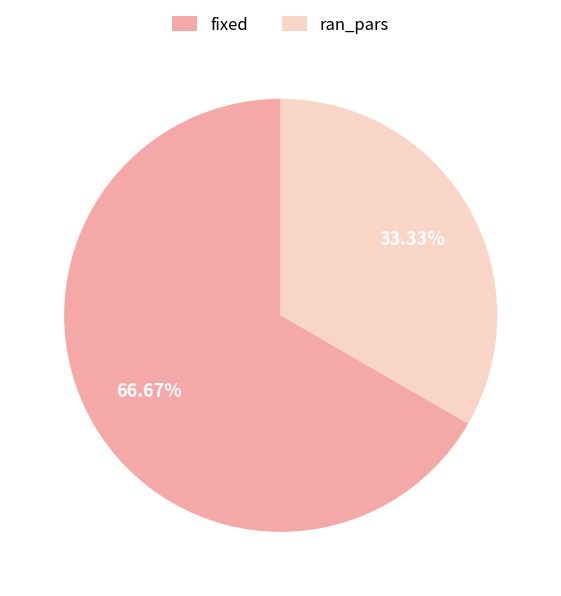

How many slices are in this pie chart?

2